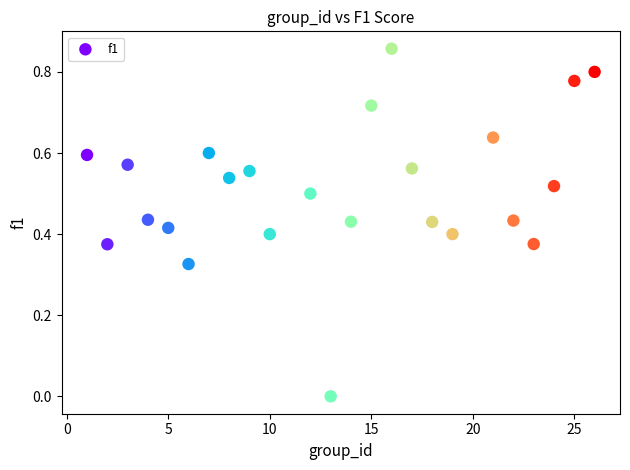

What is the range of X values (max minus min)?

25.0